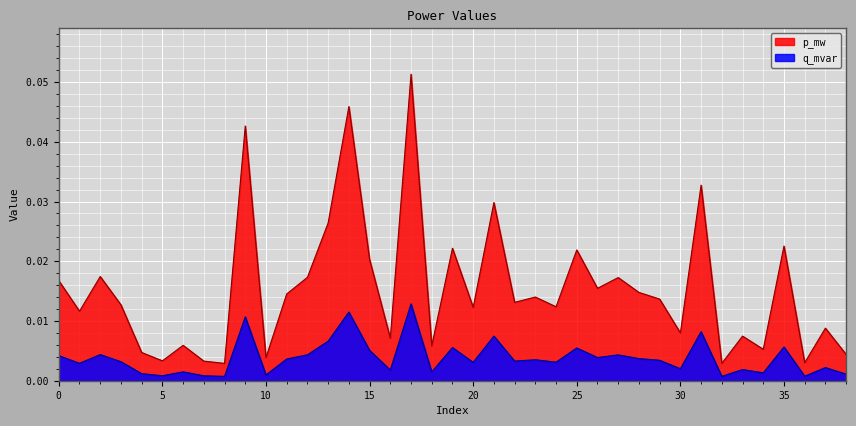

What are all the series names shown in the legend?

p_mw, q_mvar